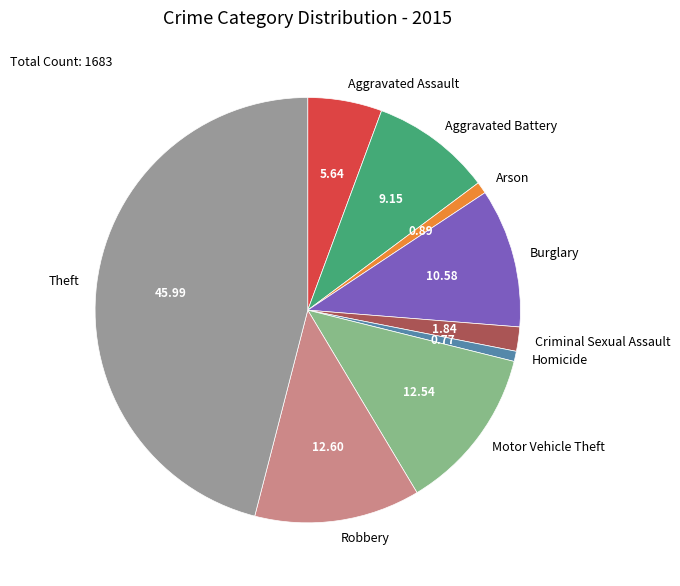

What is the ratio of the value at Aggravated Assault to the value at Aggravated Battery?

0.6